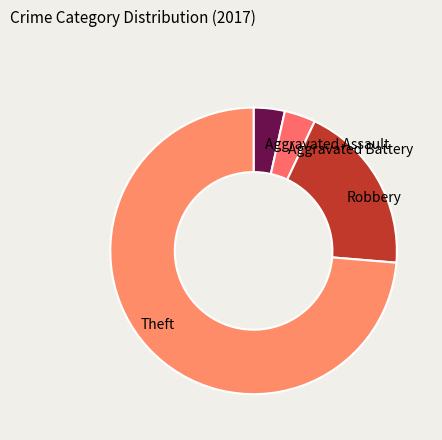

Which category has the biggest portion of the pie?

Theft